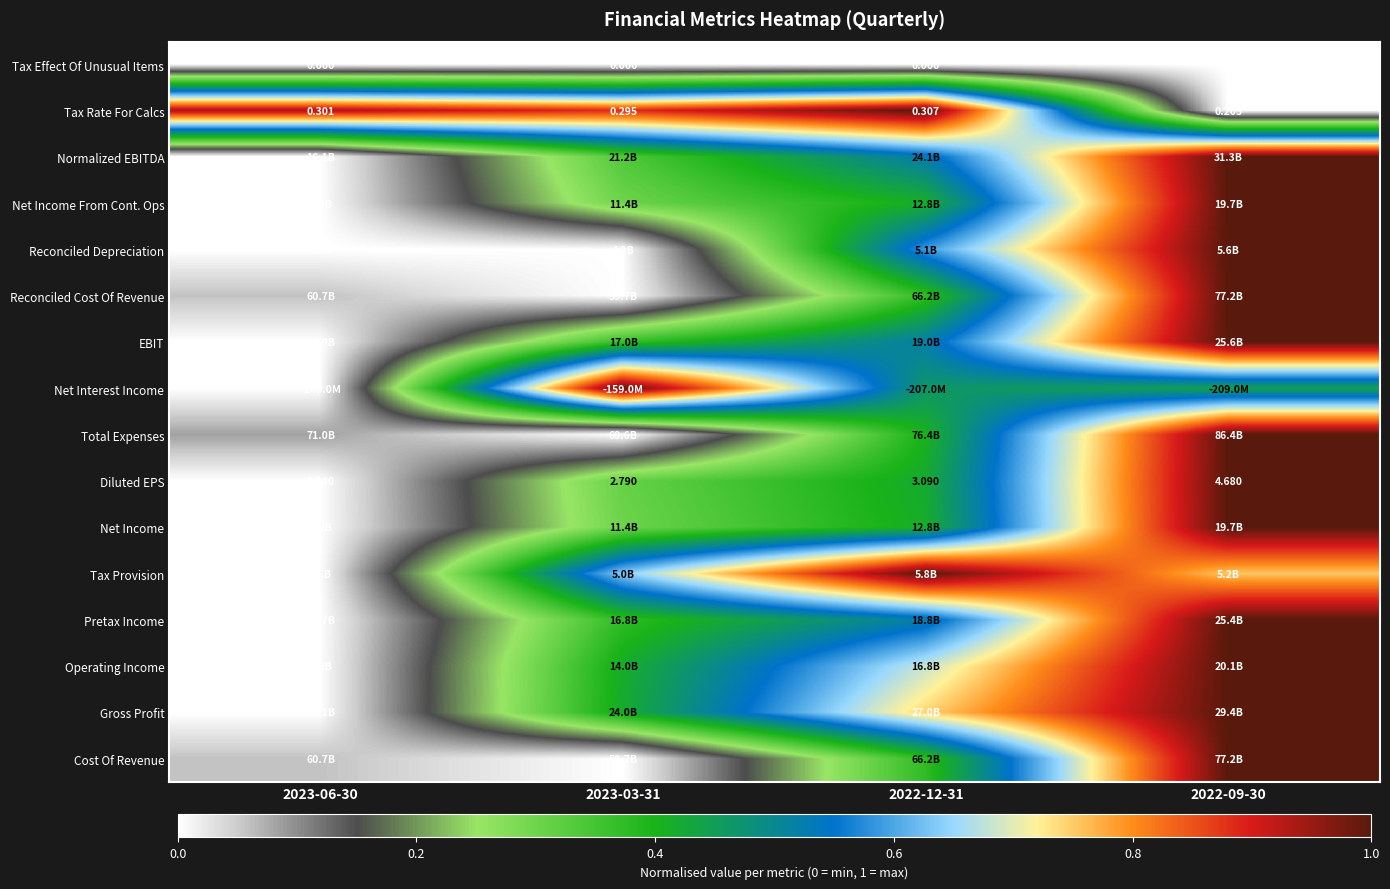

At which category is the sum across all series the highest?

2022-09-30